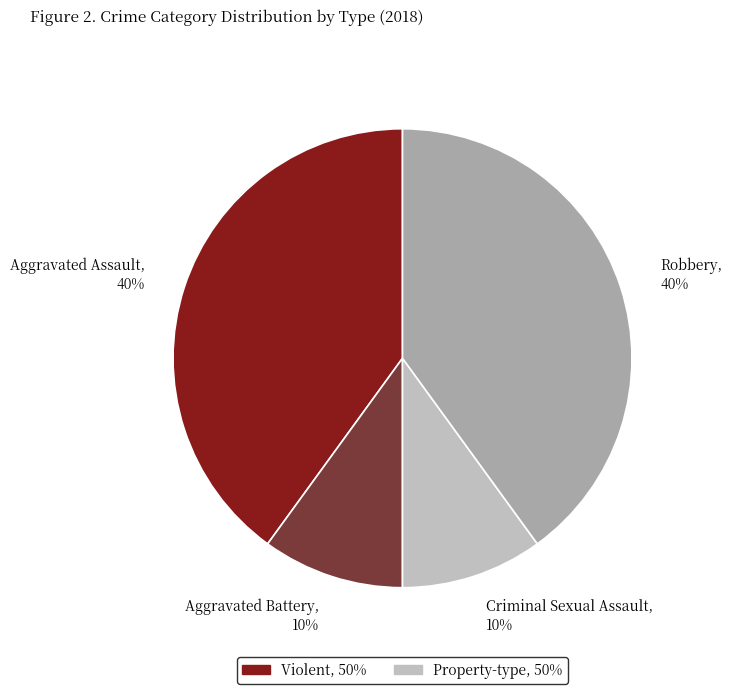

Is there any slice that represents more than half of the pie?

No